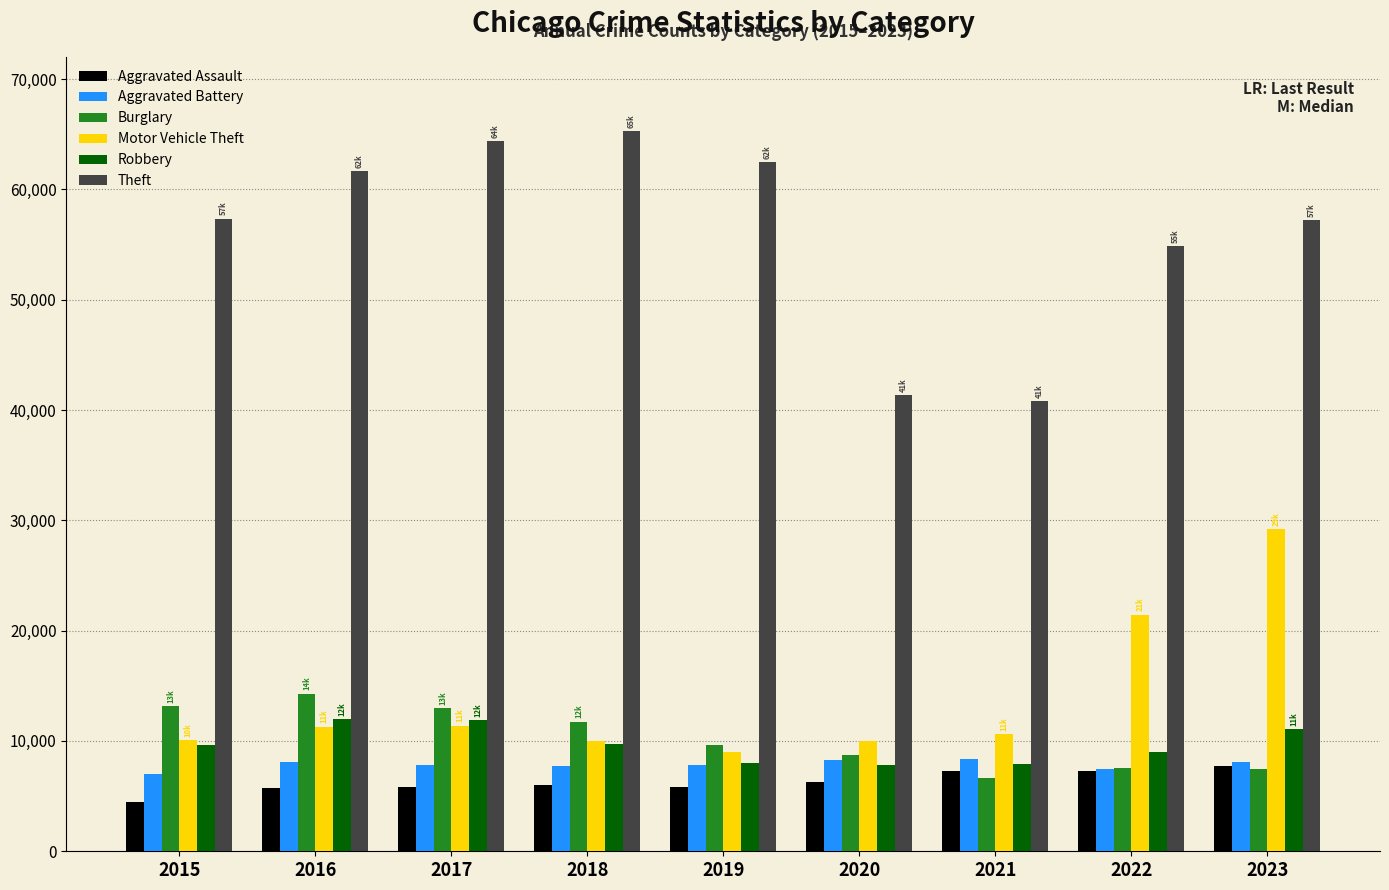

What is the greatest value displayed?

65288